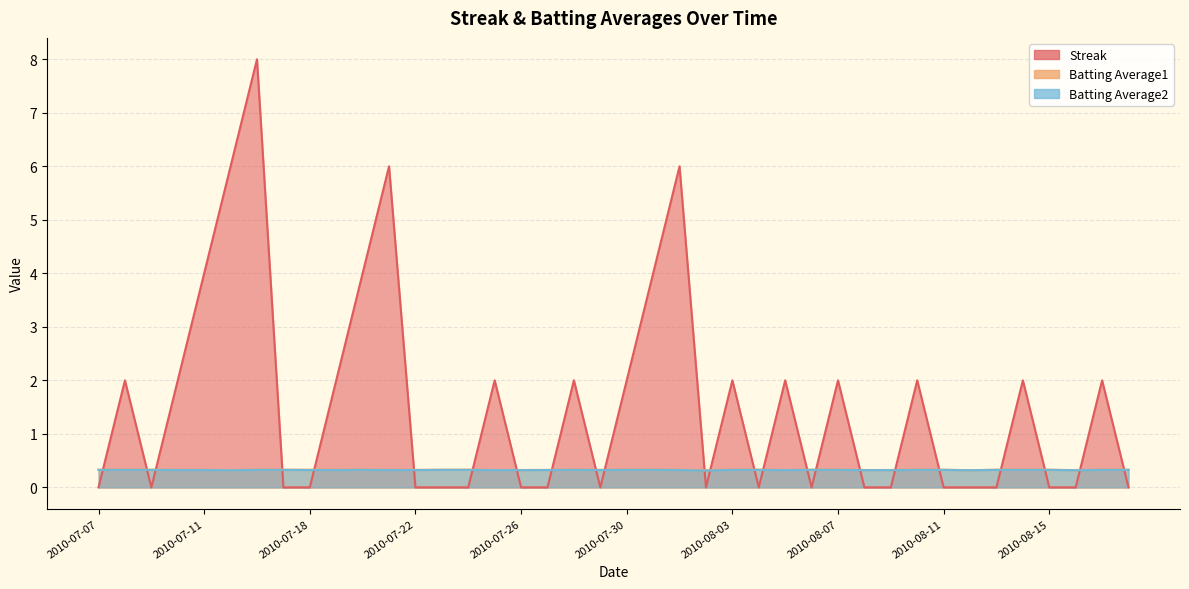

True or false: Batting Average2 has a value of 0.4 at 2010-08-12.

False